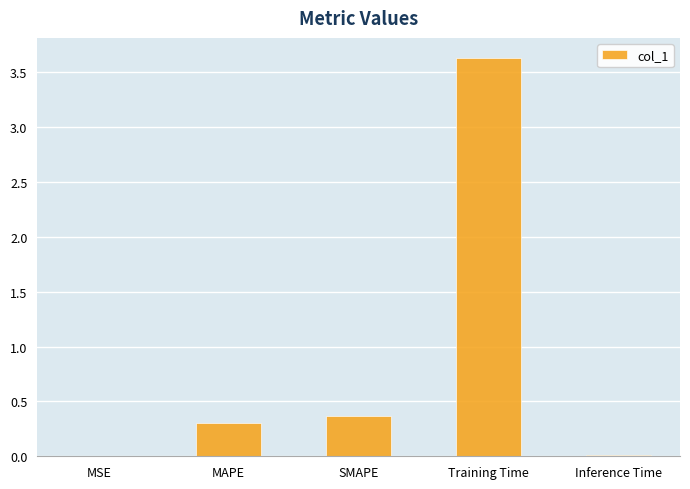

Between Inference Time and SMAPE, which is larger?

SMAPE